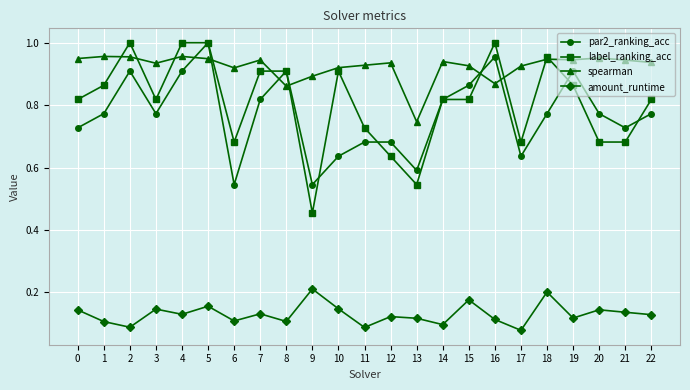

True or false: amount_runtime has more than 2 interior local peaks.

True